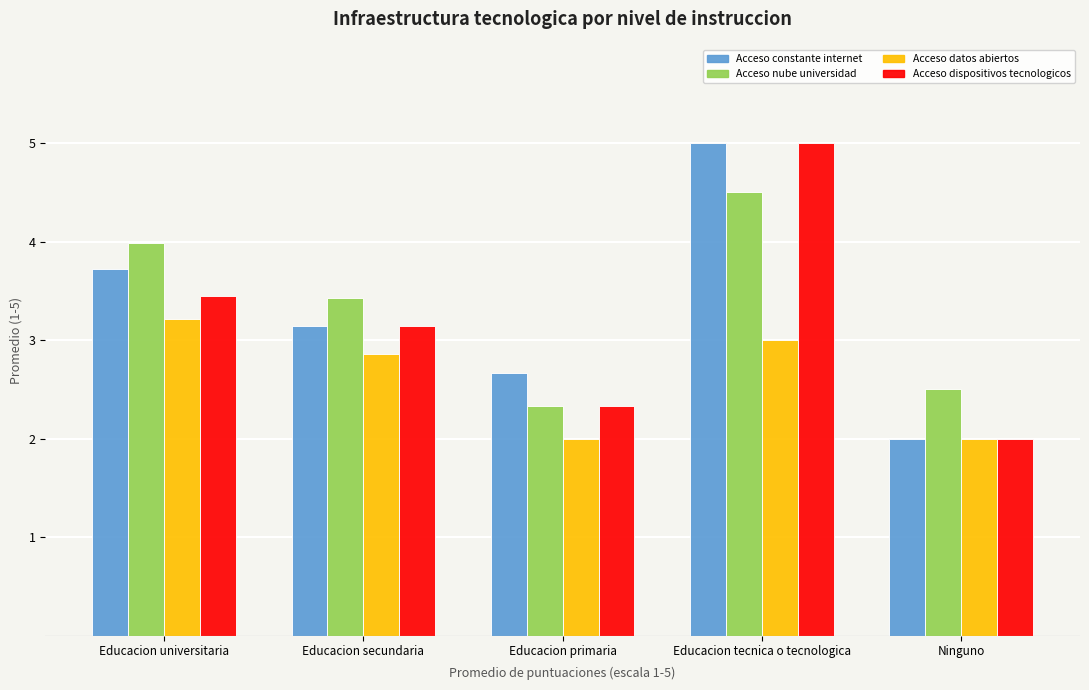

What is the label of the 3rd bar from the right?

Educacion primaria